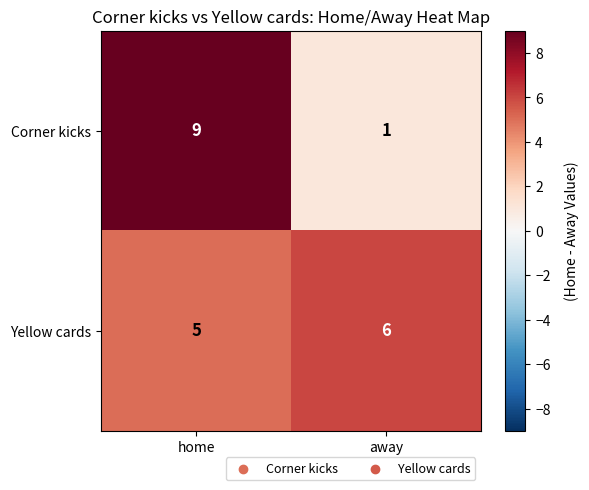

At away, list the series in order from smallest to largest.

Corner kicks, Yellow cards